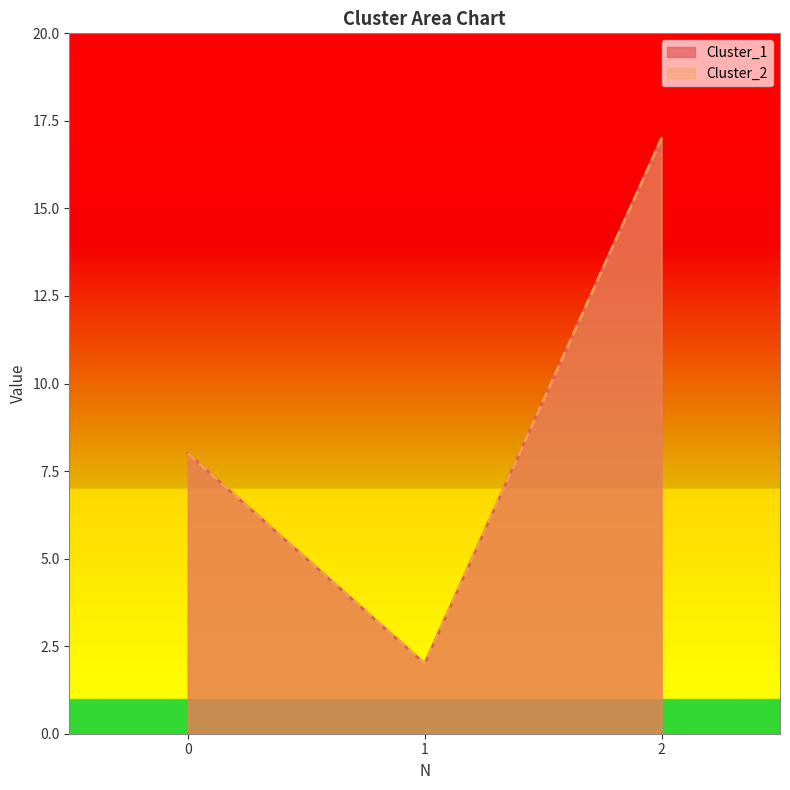

How many values in the Cluster_2 series exceed 8?

1